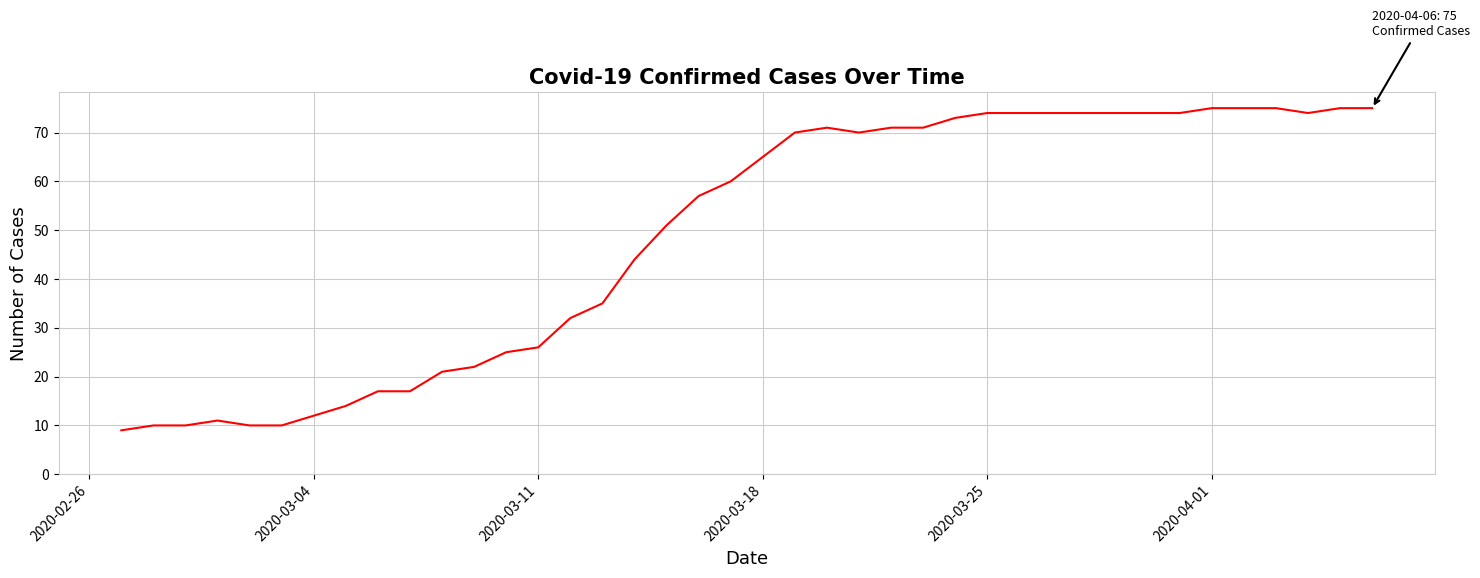

What is the greatest value displayed?

75